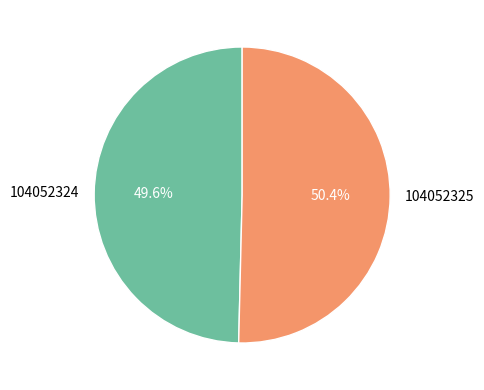

To the nearest percent, what is the difference between the largest and smallest slice percentages?

1%